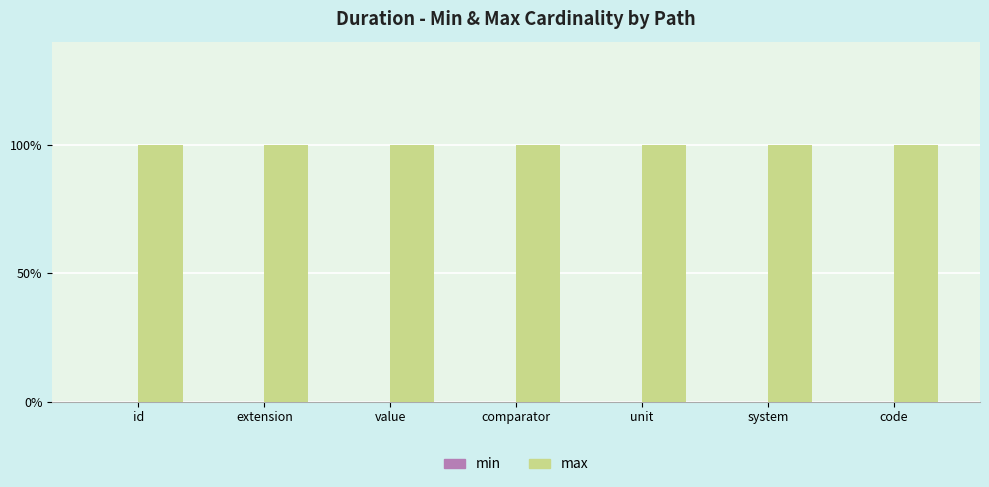

At how many categories does at least one series exceed 0?

7